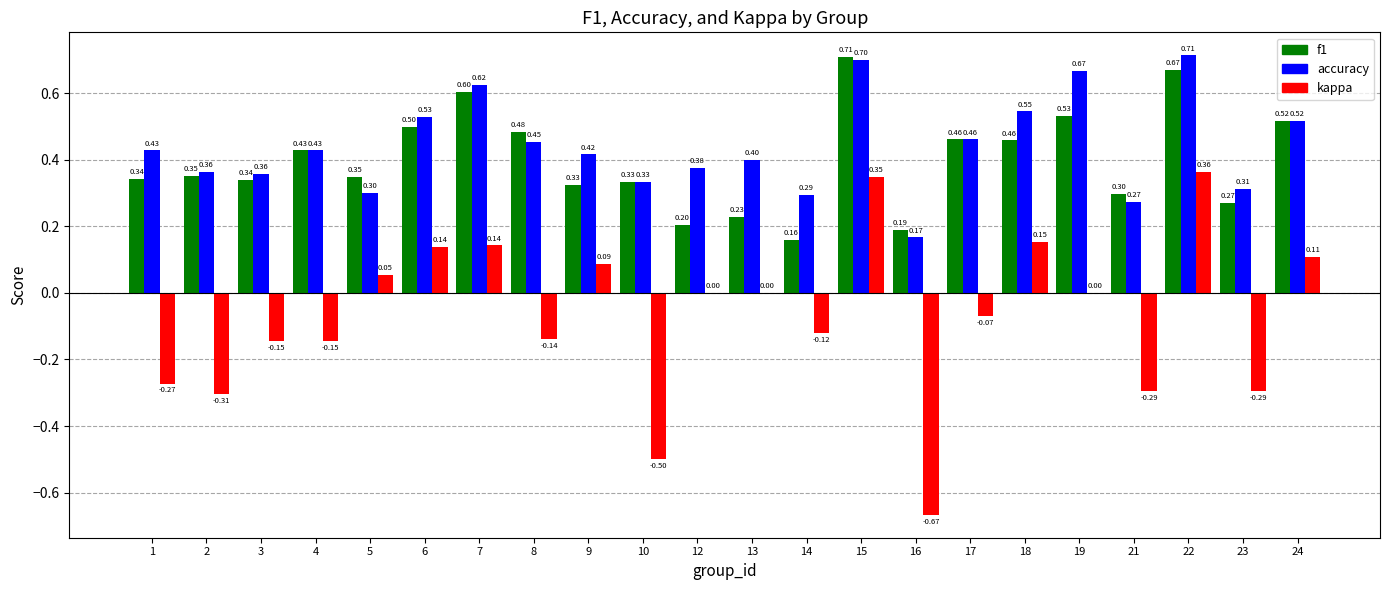

What is the total value across all series at 7?

1.4